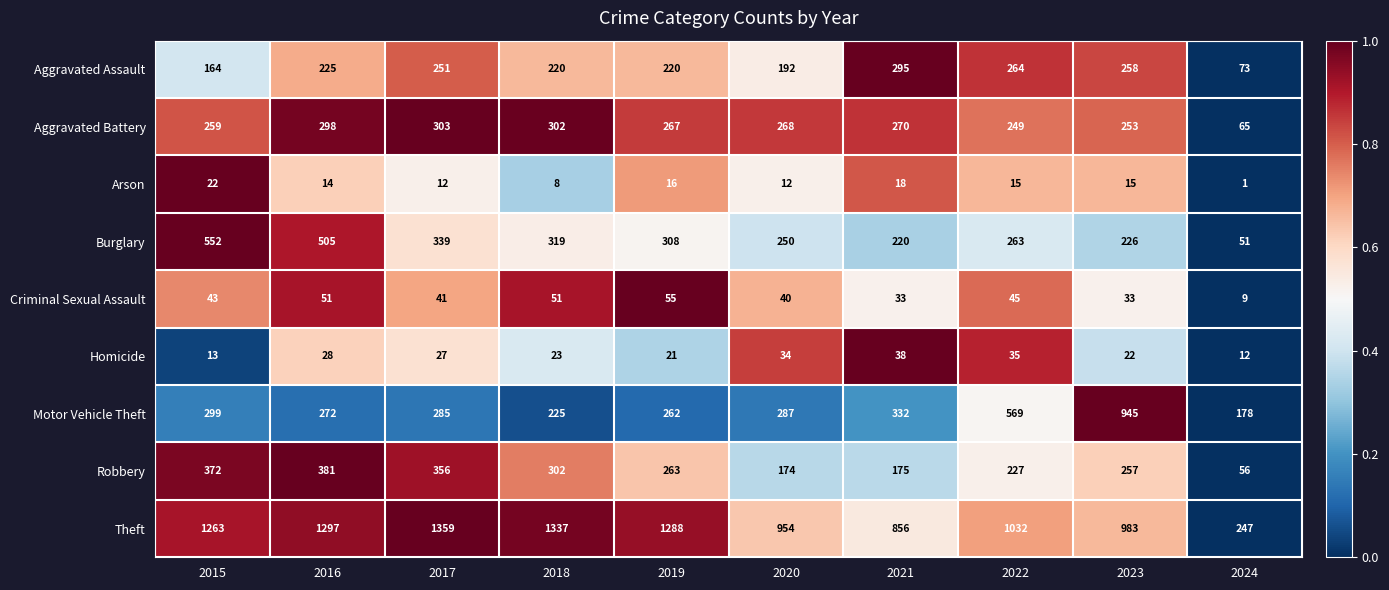

True or false: Criminal Sexual Assault has a value of 95 at 2019.

False